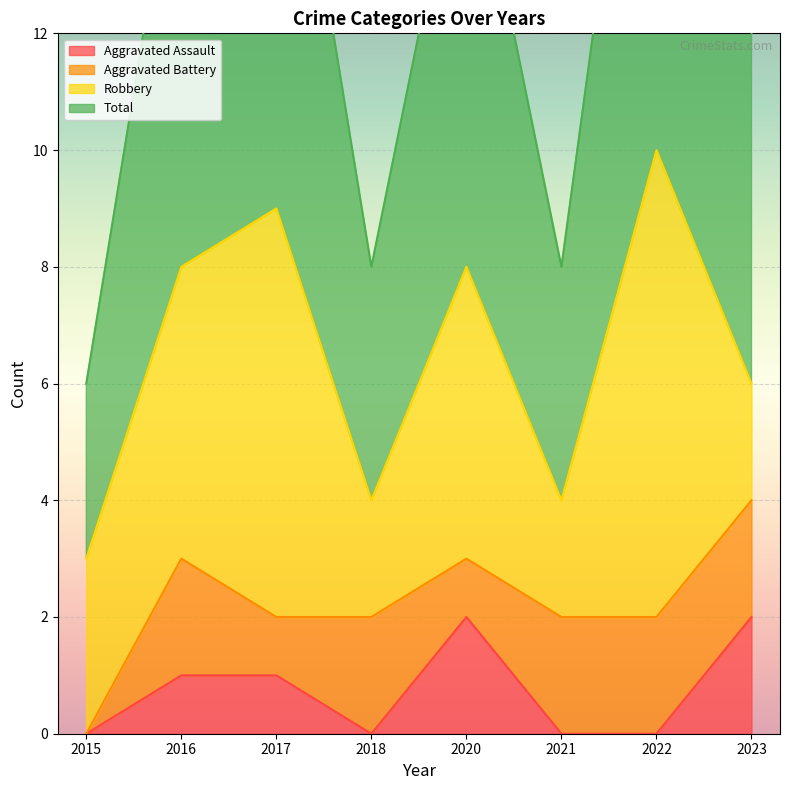

At which category is the sum across all series the highest?

2017